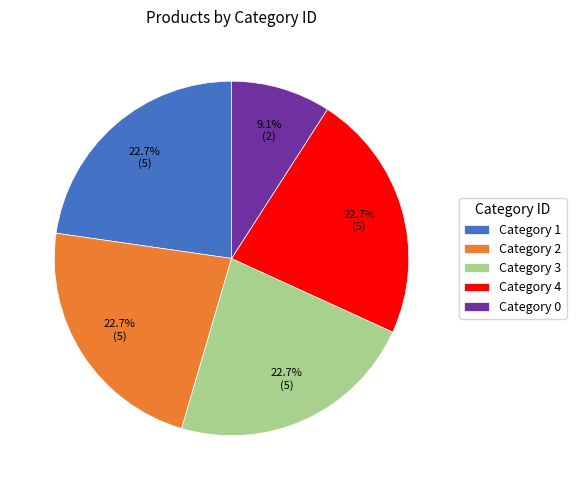

The Category 3 slice represents 23% of the pie. True or false?

True